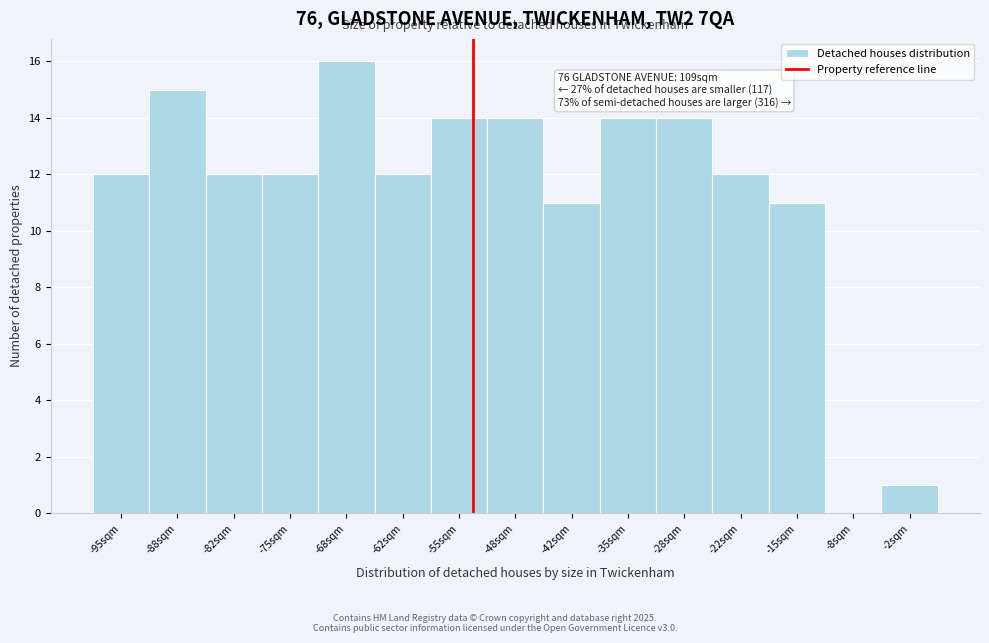

Reading left to right, what are all the values shown in this chart?

-95sqm=12	-88sqm=15	-82sqm=12	-75sqm=12	-68sqm=16	-62sqm=12	-55sqm=14	-48sqm=14	-42sqm=11	-35sqm=14	-28sqm=14	-22sqm=12	-15sqm=11	-8sqm=0	-2sqm=1